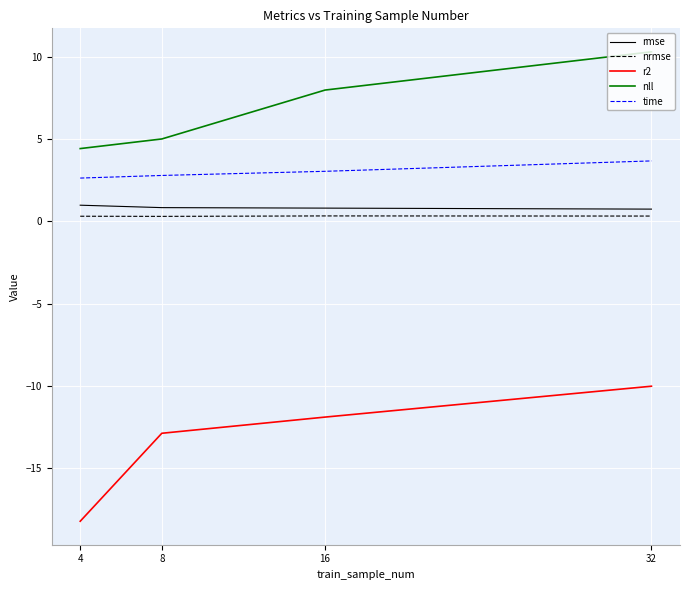

What is the maximum value shown in the chart?

10.3